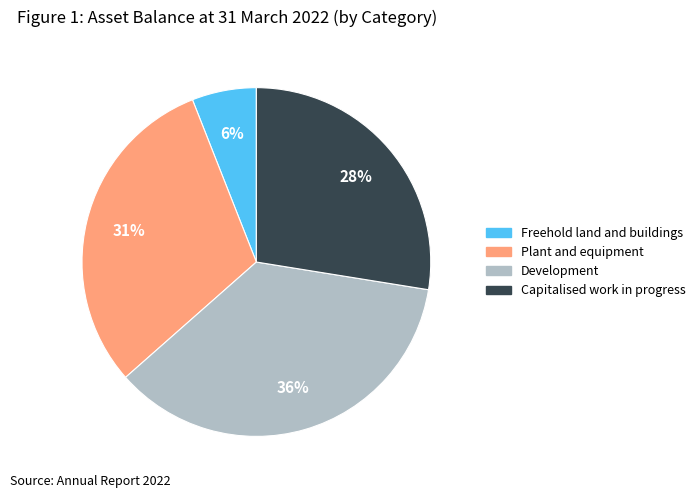

To the nearest percent, what is the average slice percentage?

25%